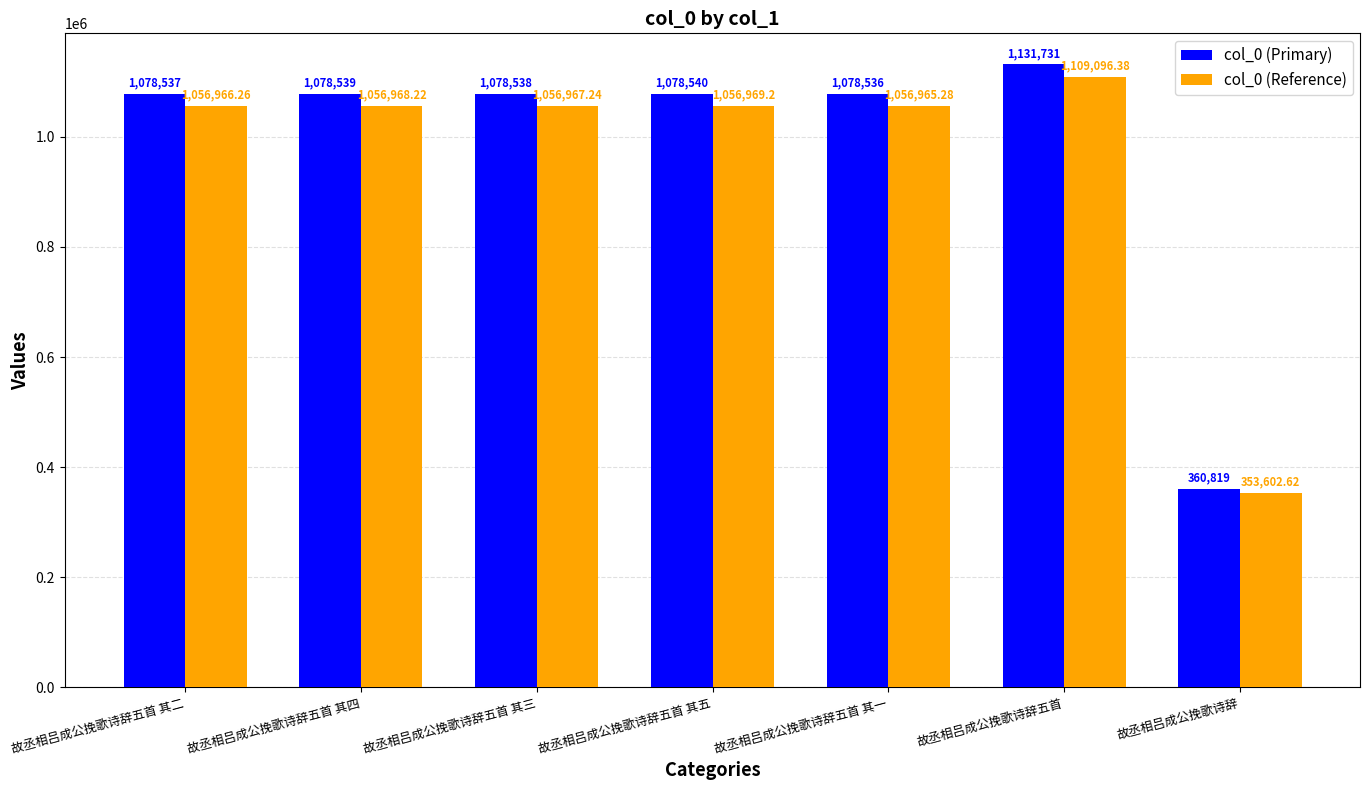

What position from the right is 故丞相吕成公挽歌诗辞五首 其一?

3